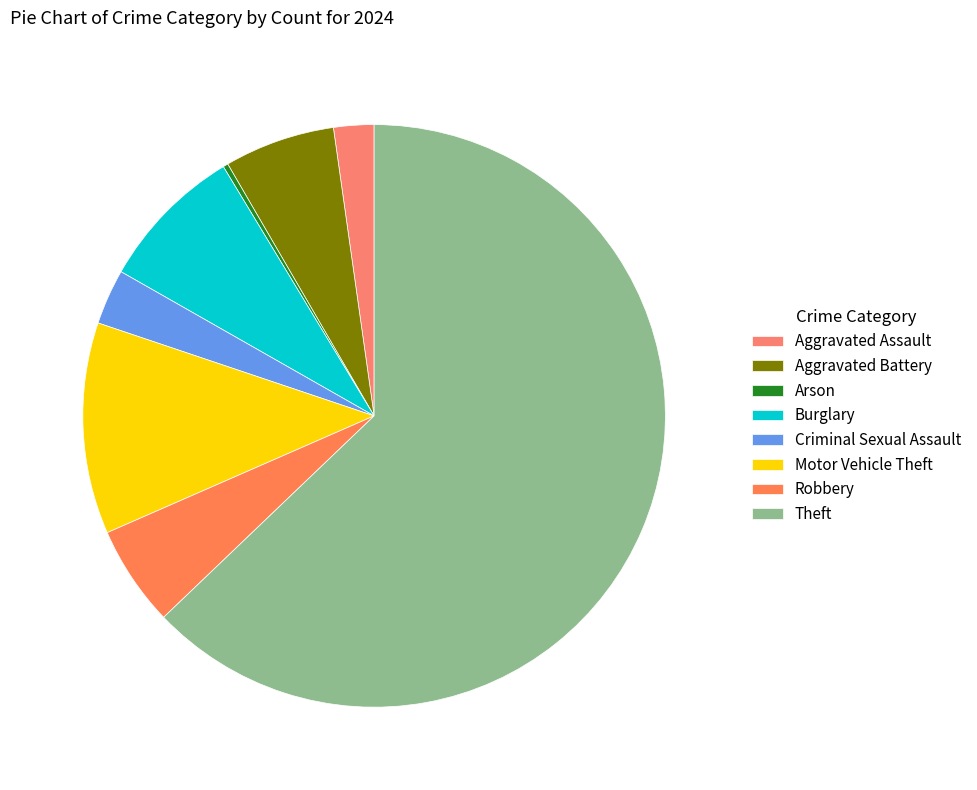

How many segments does this pie chart have?

8